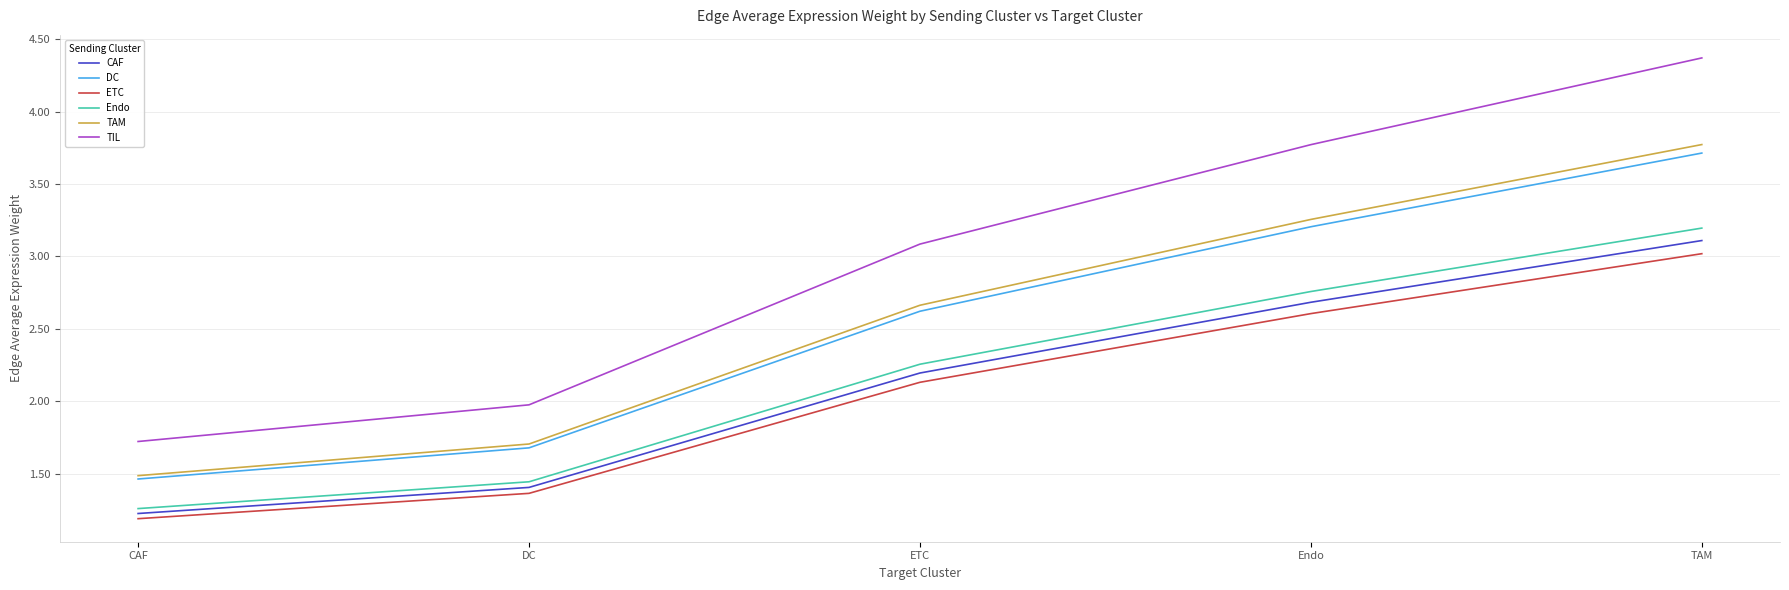

What is the approximate value of DC at DC?

1.7